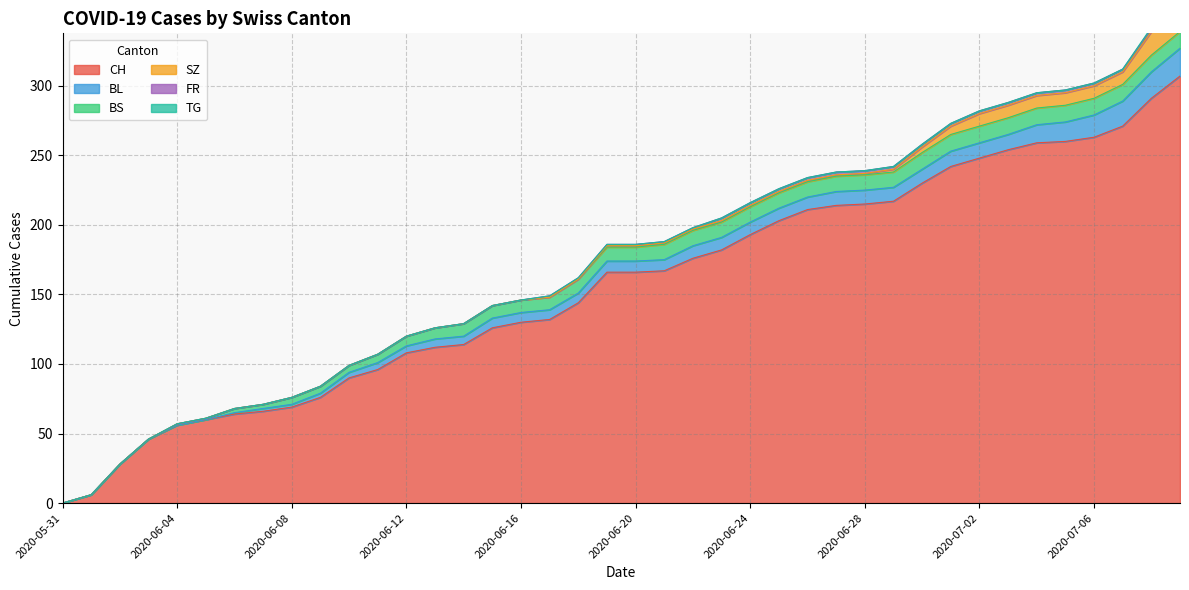

What is the label of the 8th point from the left?

2020-06-07